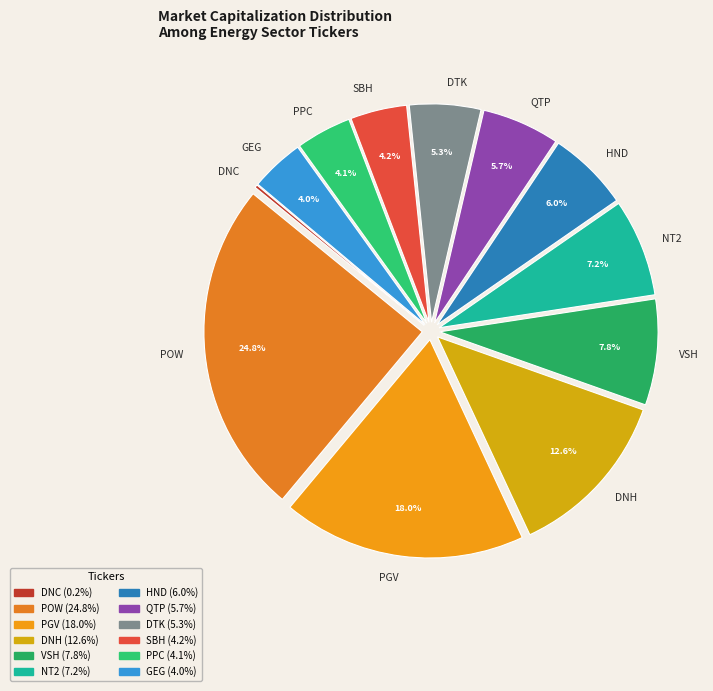

To the nearest percent, what percentage of the pie is POW?

25%